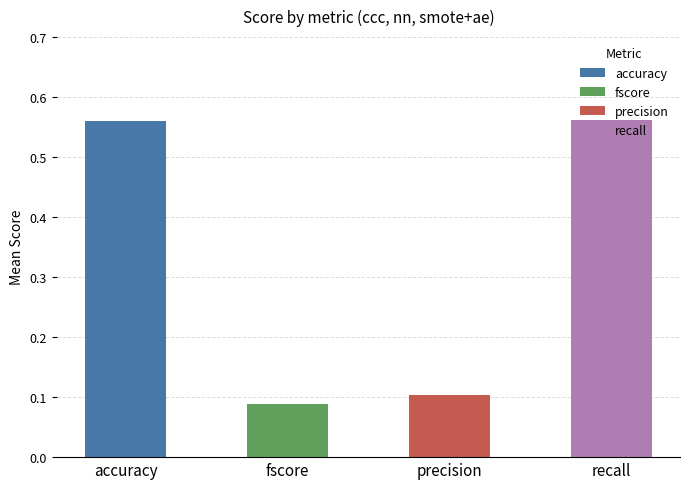

Are the bars horizontal?

No